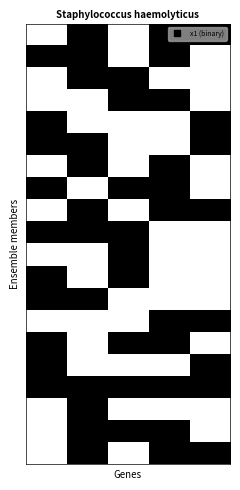

Count the number of data series in this chart.

20